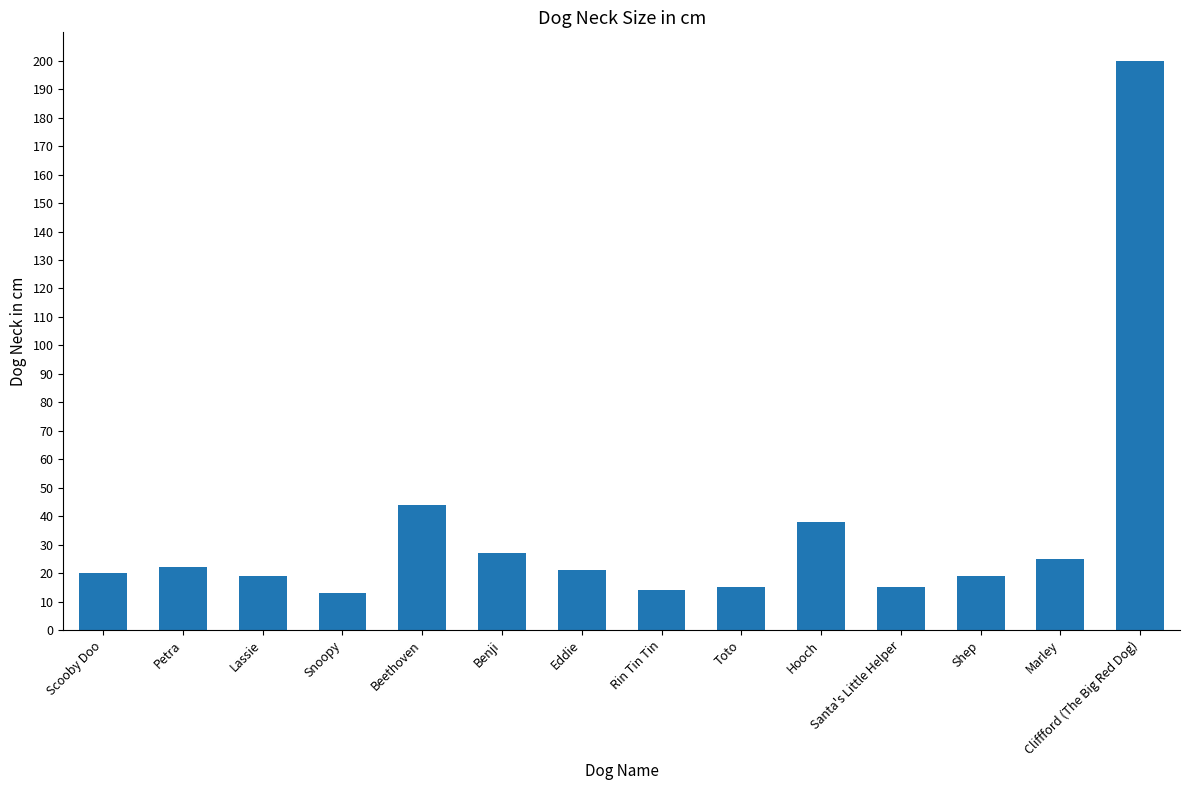

The value at Scooby Doo is 34. True or false?

False